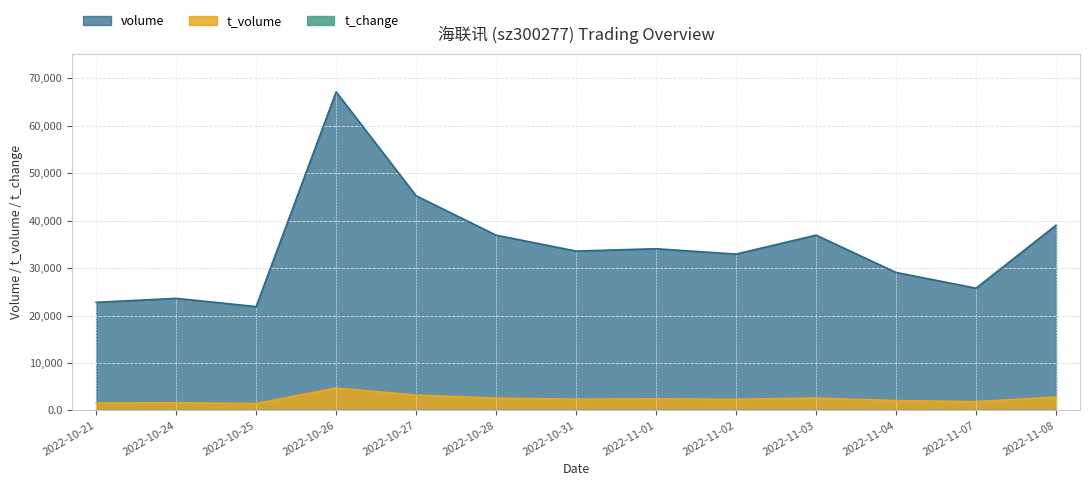

What is the minimum value shown in the chart?

0.7